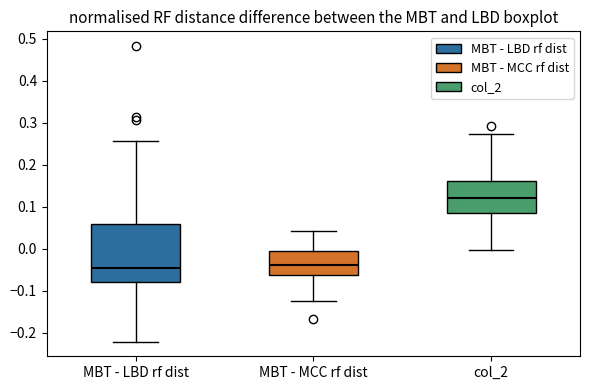

Where does the upper whisker of the box for col_2 end on the y-axis? The values are not printed on the chart, so give them approximately, as read against the axis.

0.27